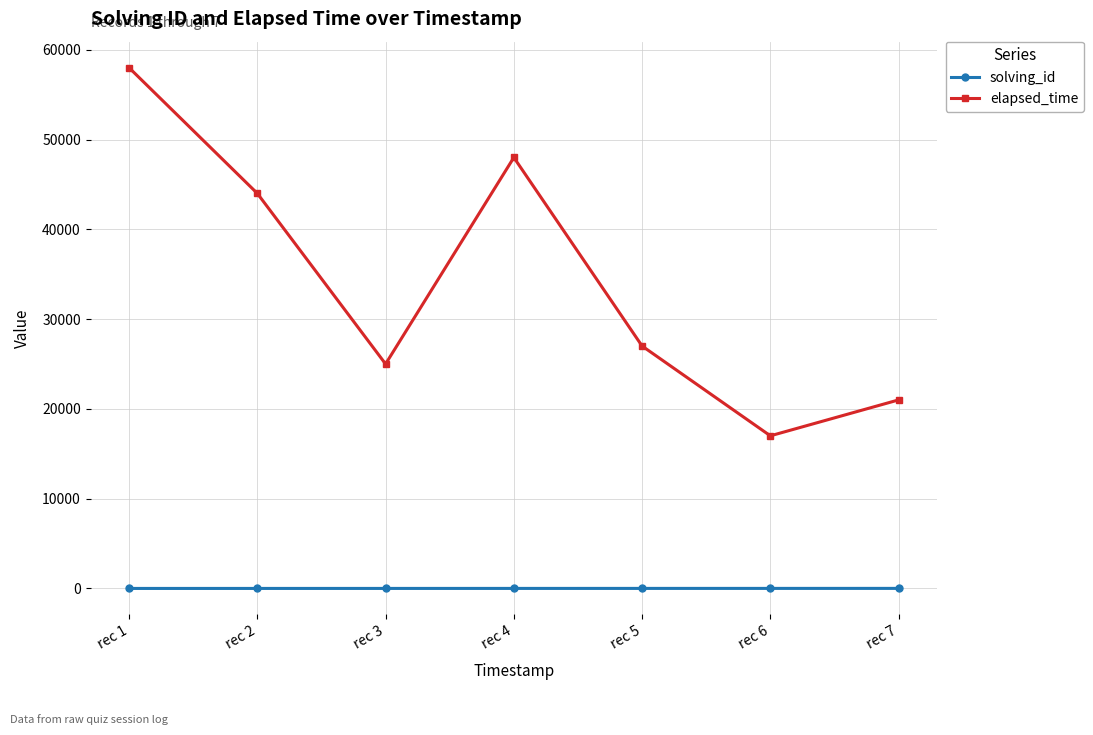

Which series changed the most between rec 1 and rec 2?

elapsed_time